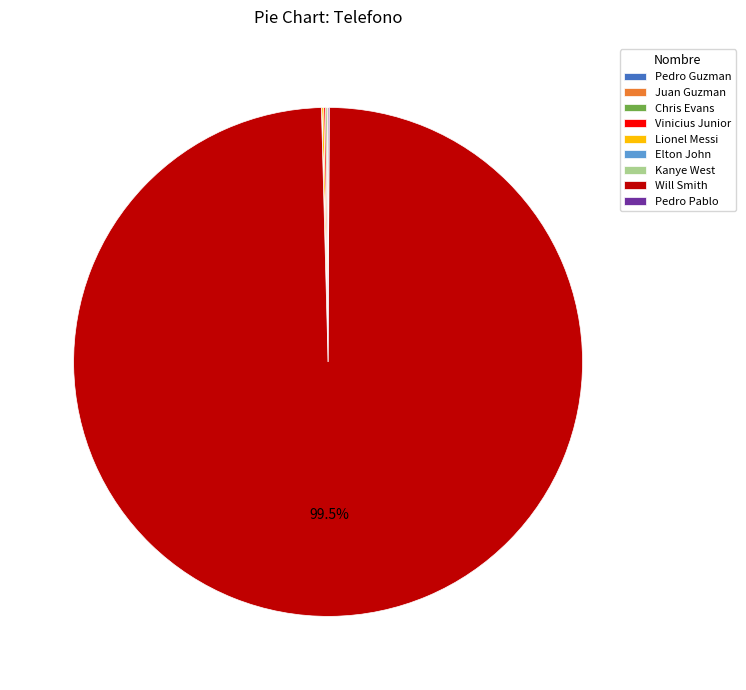

Which slice is the largest?

Will Smith